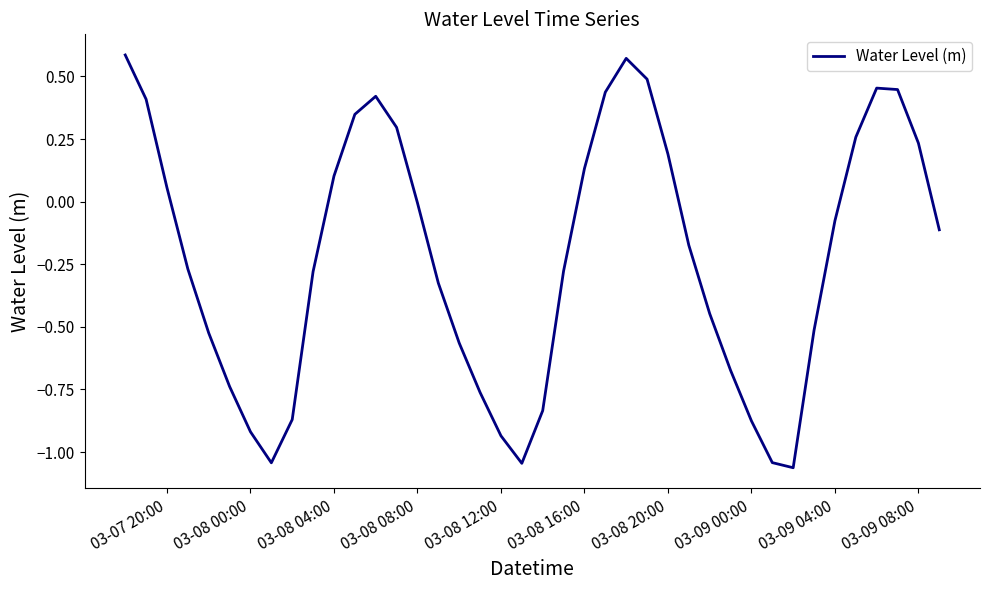

What is the difference between the maximum and minimum values?

1.6